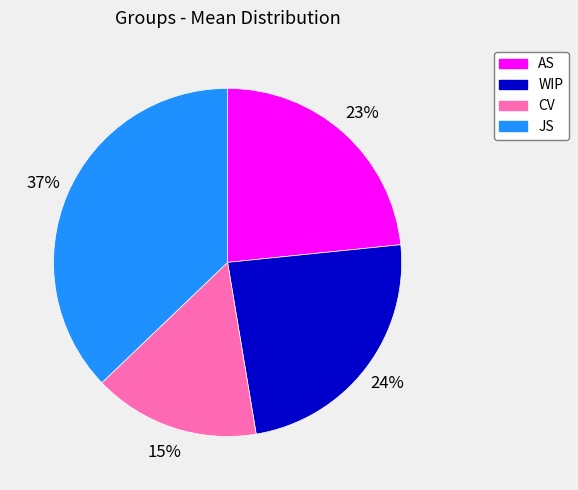

The AS slice represents 13% of the pie. True or false?

False